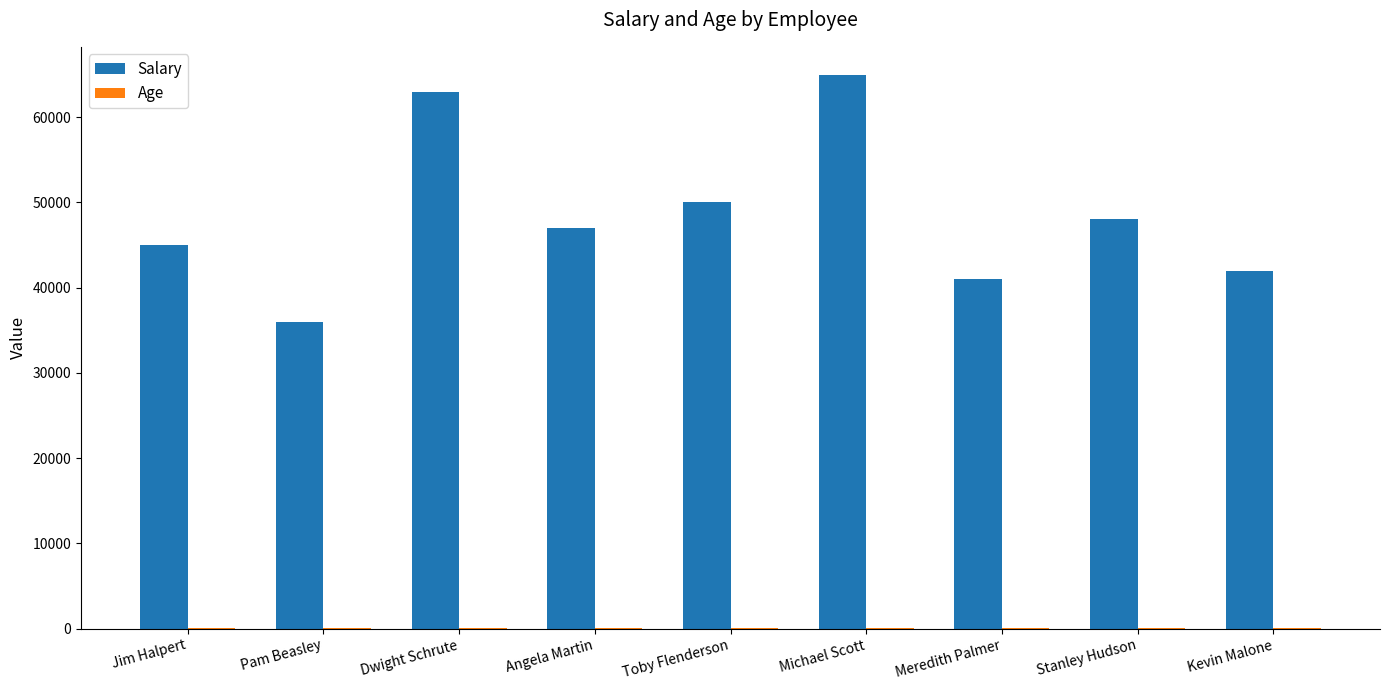

Are the bars horizontal?

No